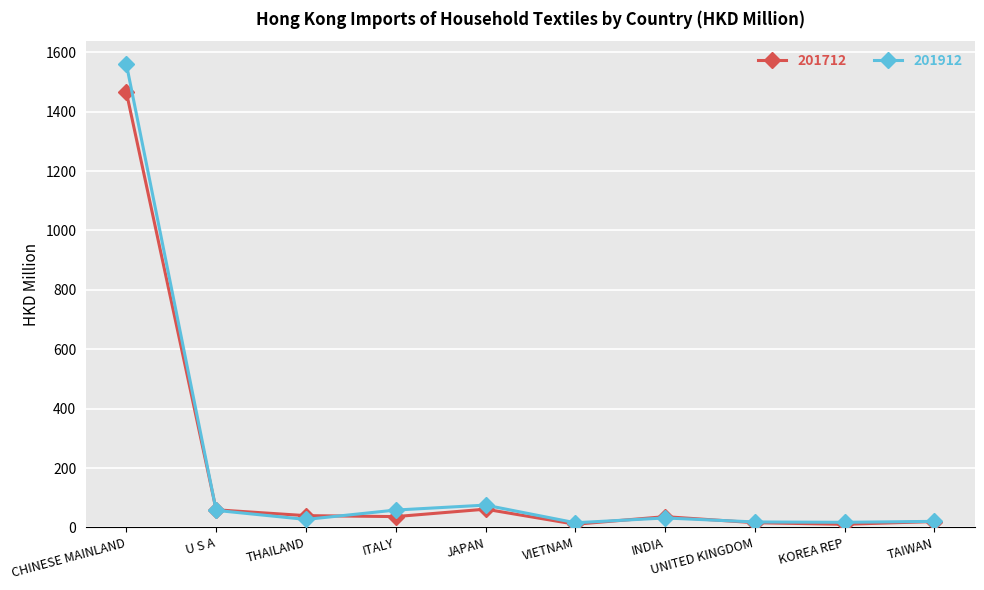

How many data points in 201712 are above 36?

6